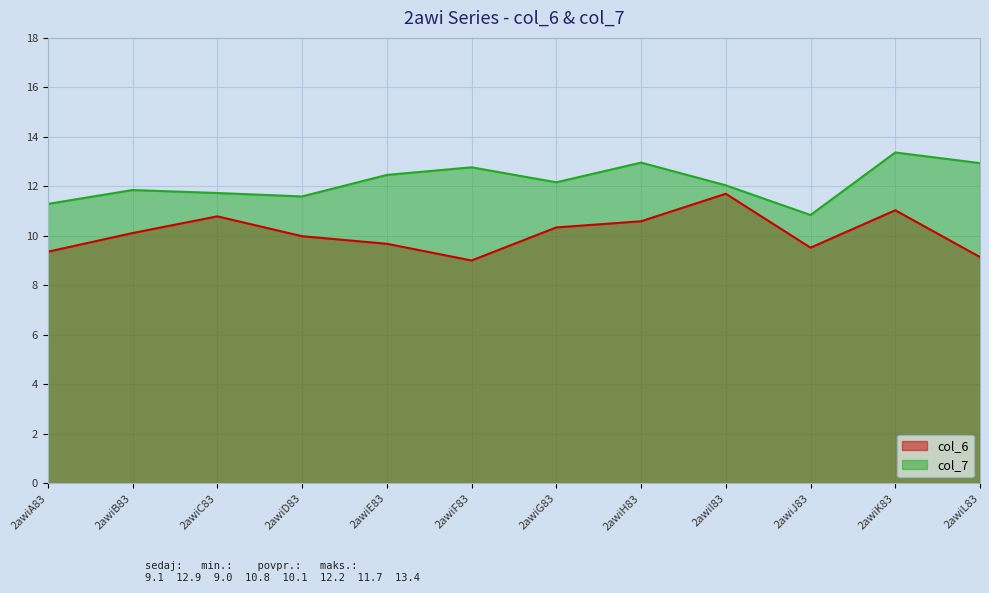

What is the label of the 2nd point from the left?

2awiB83